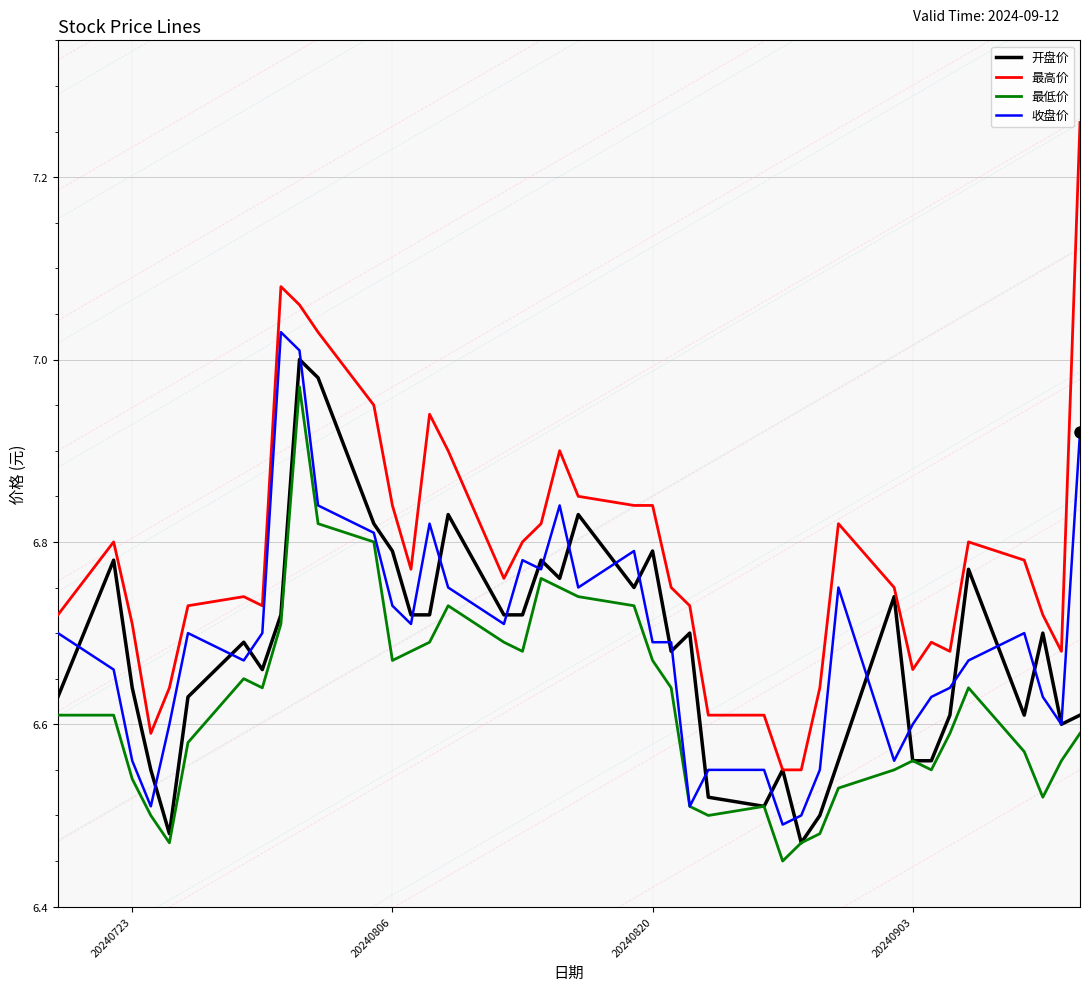

True or false: 最高价 and 最低价 intersect in this chart.

False